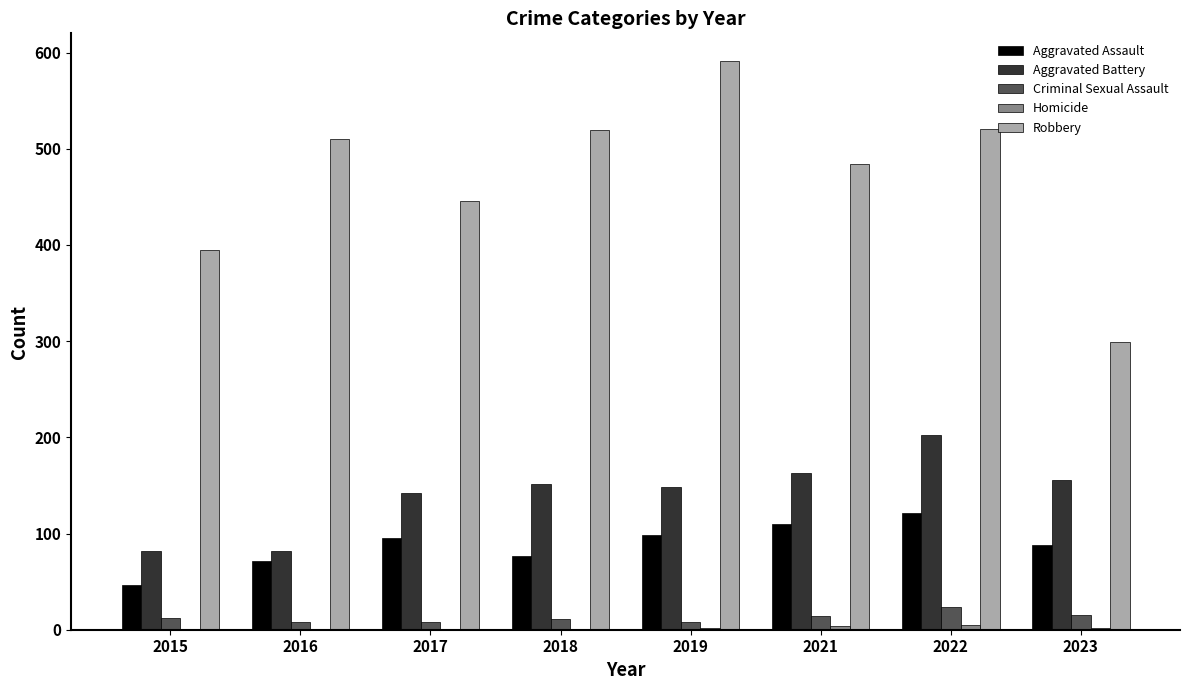

What is the sum of the Aggravated Battery values at 2015 and 2016?

164